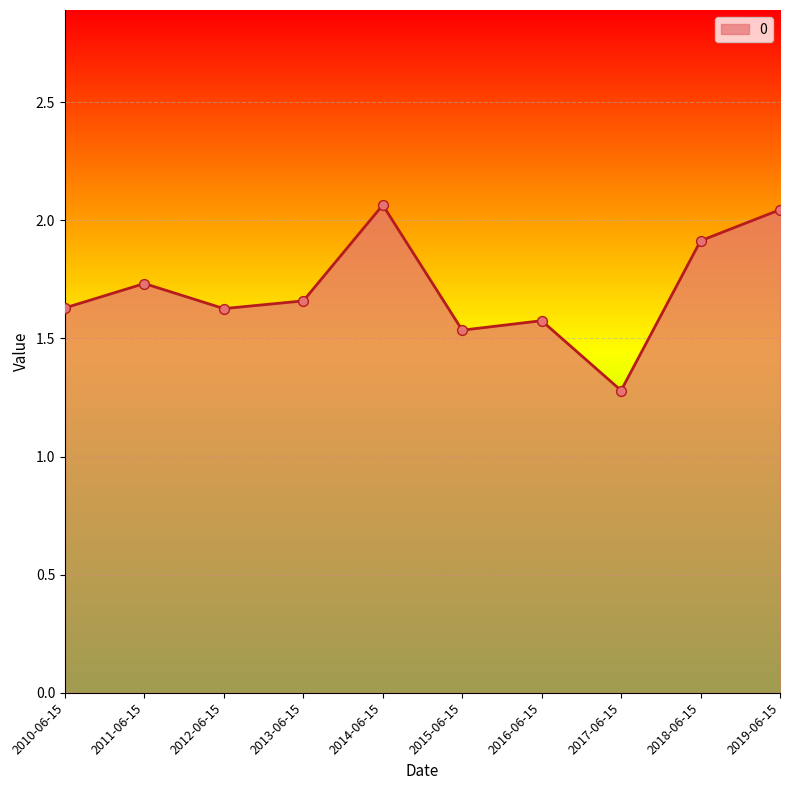

Which has a higher value, 2015-06-15 or 2017-06-15?

2015-06-15